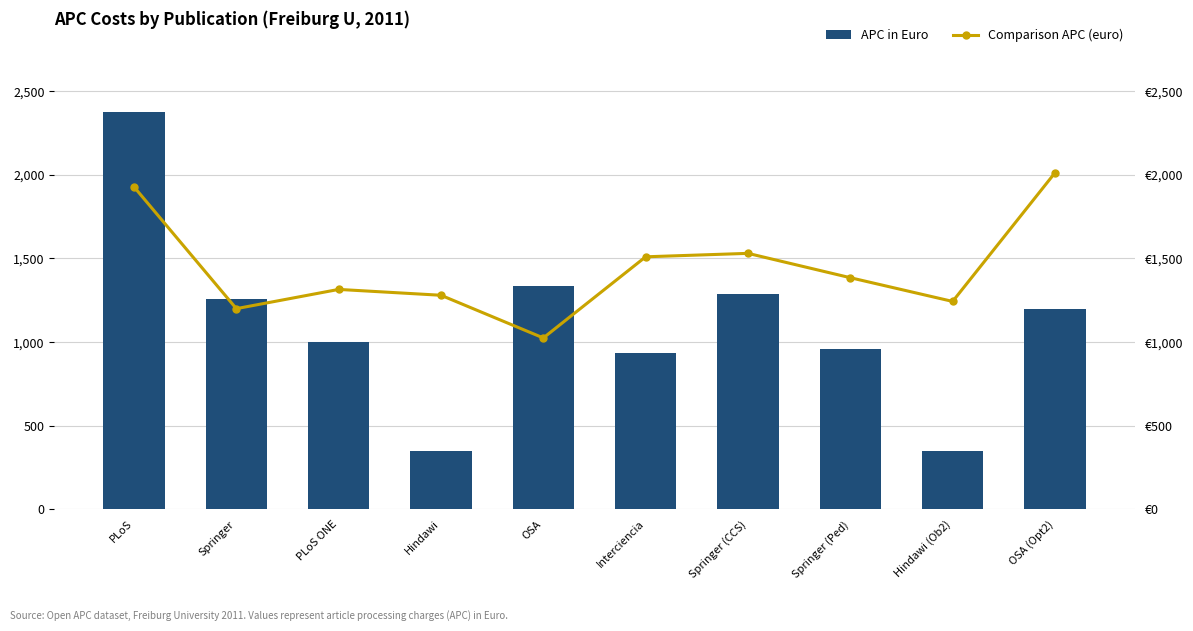

What is the total value across all series at Springer (Ped)?

2346.5